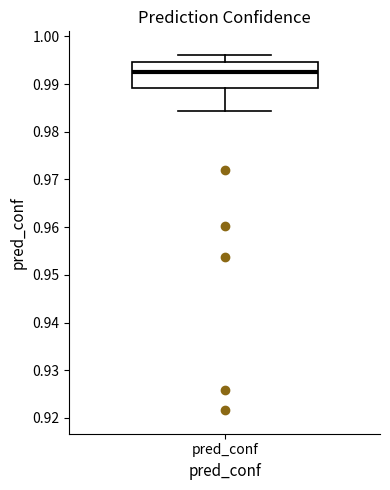

Read this box plot against the y-axis: the position of the median line, the range covered by the box, and the ends of both whiskers. The values are not printed on the chart, so give them approximately, as read against the axis.

median 0.993, box 0.989 to 0.995, whiskers 0.984 to 0.996